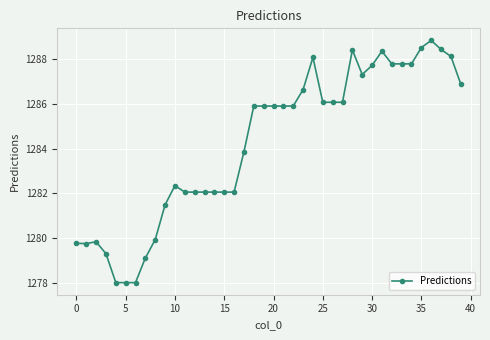

What is the greatest value displayed?

1288.8